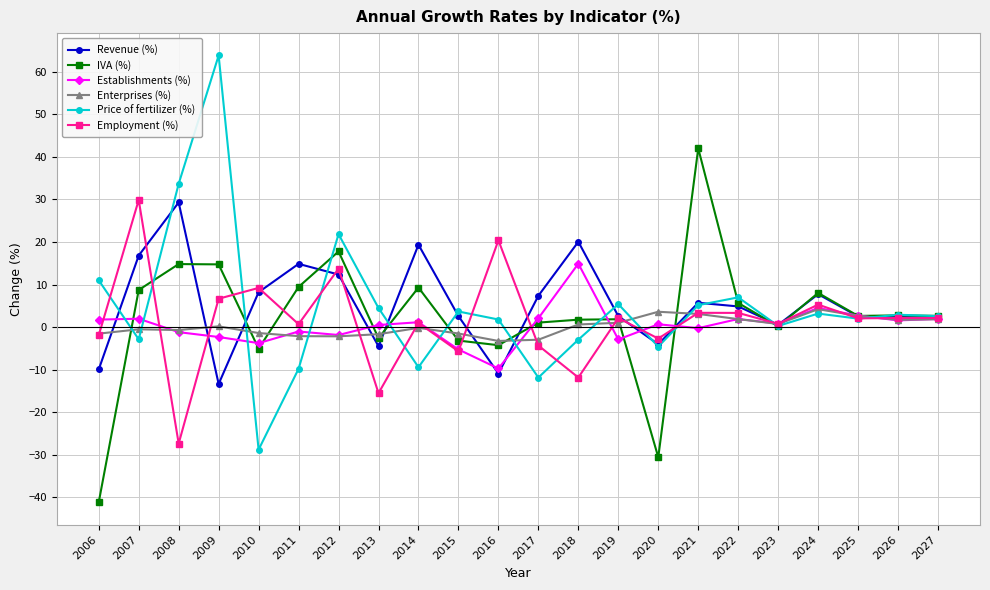

Read the IVA (%) value at 2014.

9.3